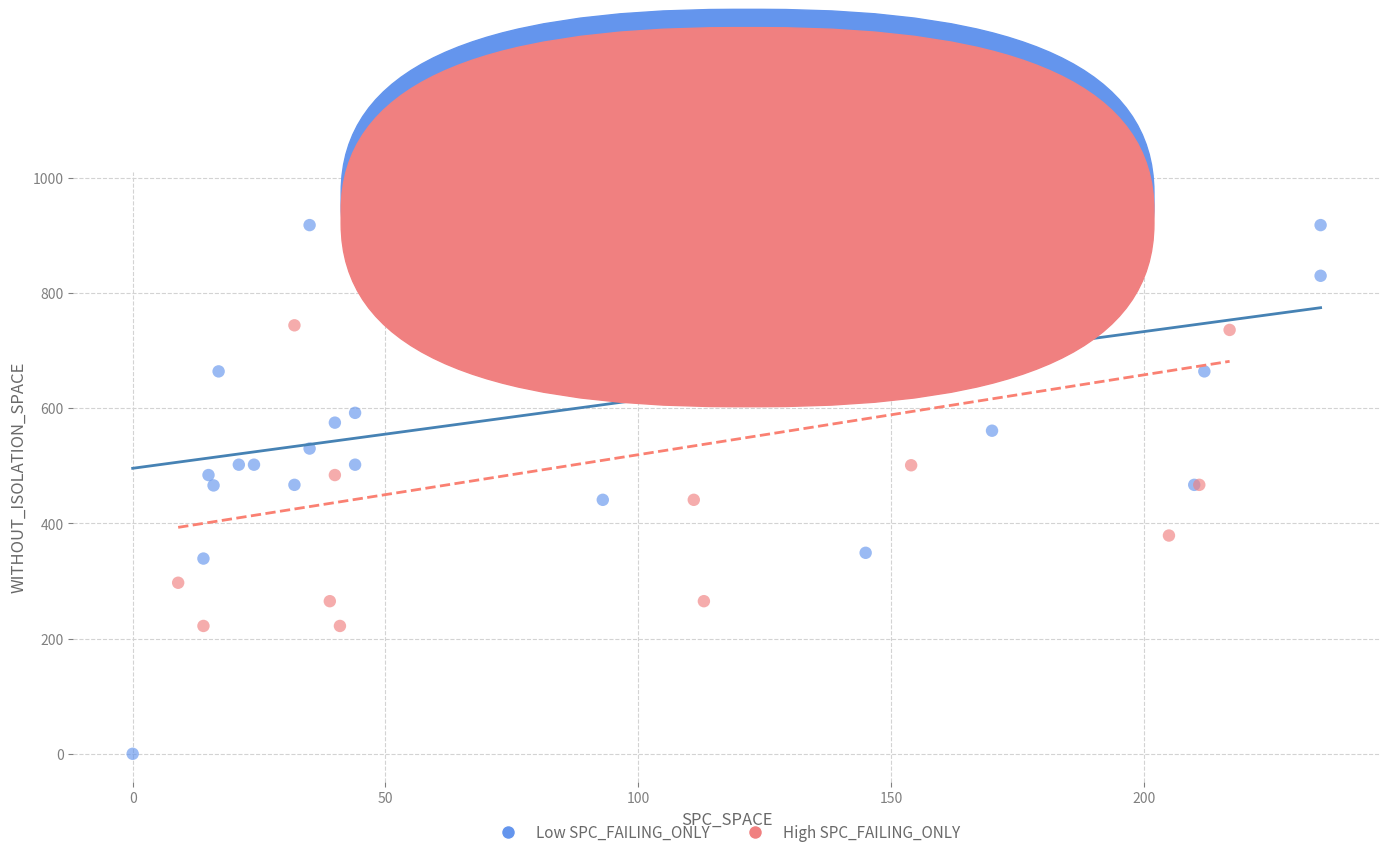

Which series contains the lowest Y value?

Low SPC_FAILING_ONLY